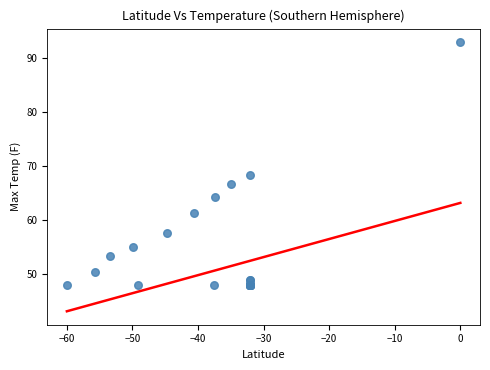

What Y value in the scatter plot is closest to 70?

68.4